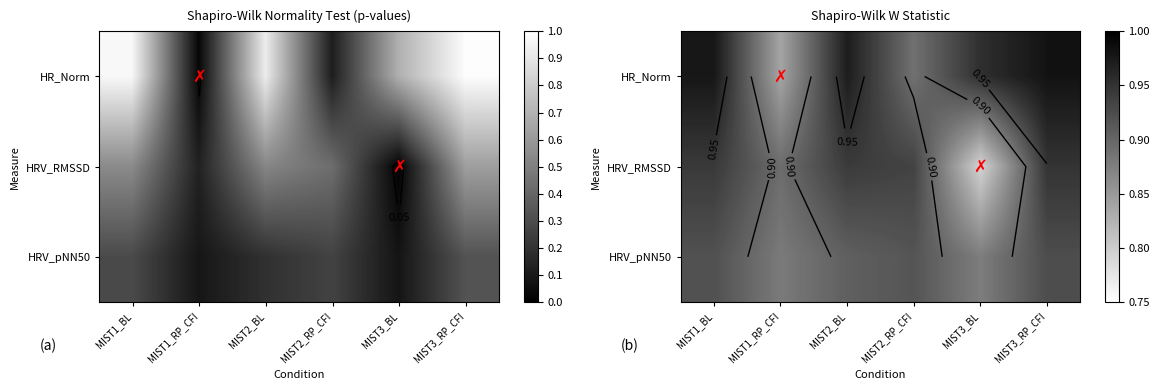

List the labels in order of HRV_RMSSD value, smallest first.

MIST3_BL, MIST1_RP_CFI, MIST2_RP_CFI, MIST2_BL, MIST1_BL, MIST3_RP_CFI